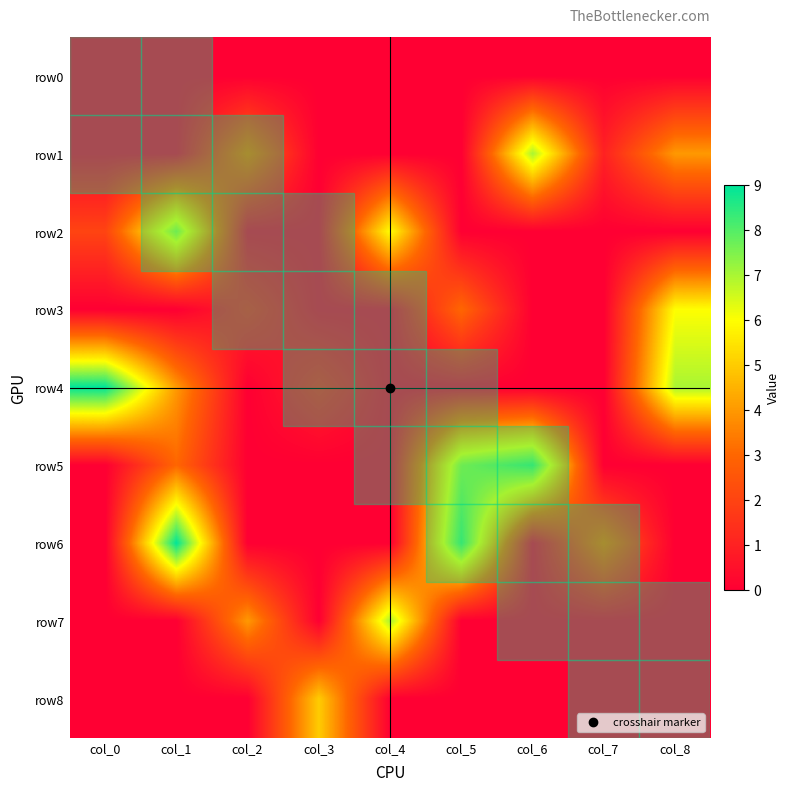

Count the number of categories in the chart.

9